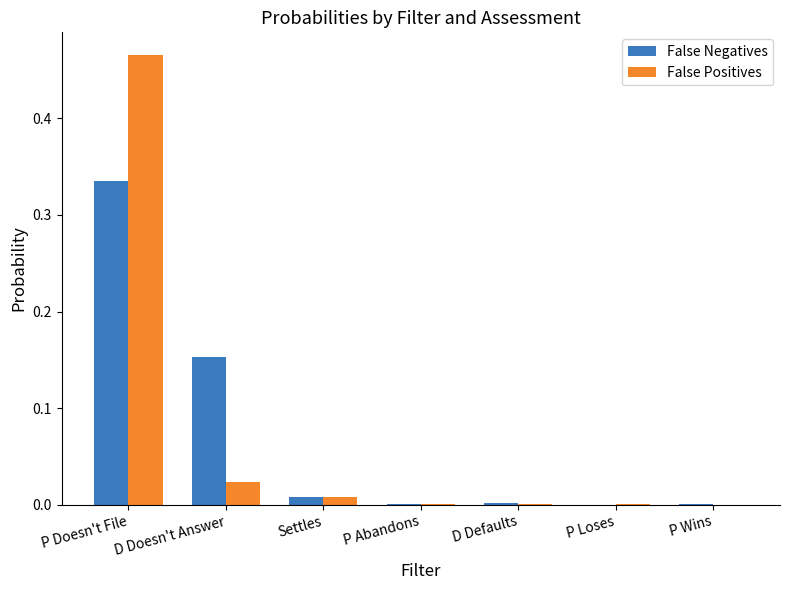

At which category is the sum across all series the highest?

P Doesn't File